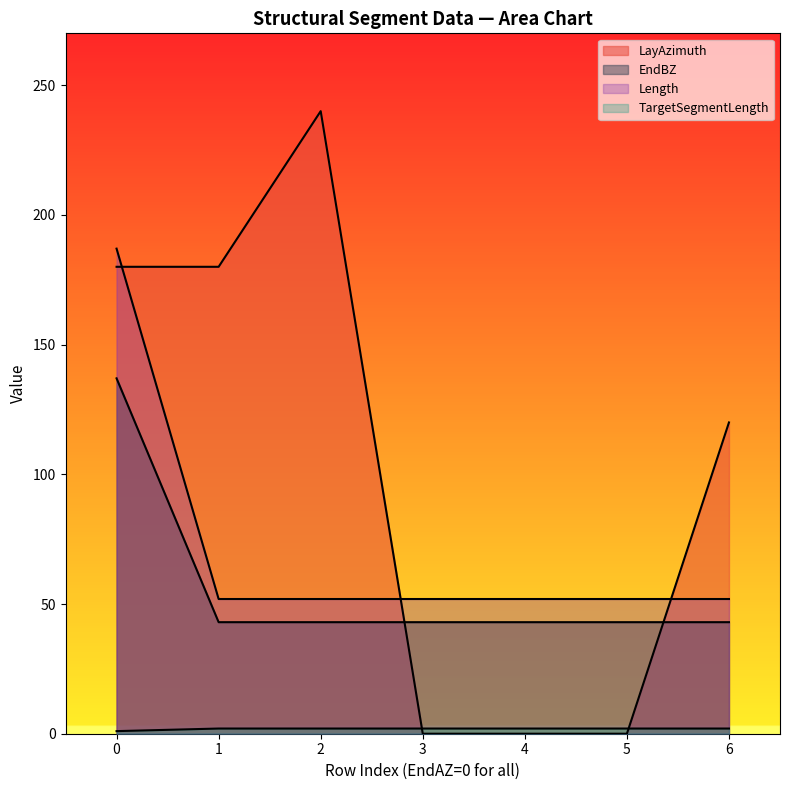

Does the chart display data point markers on the line(s)?

No